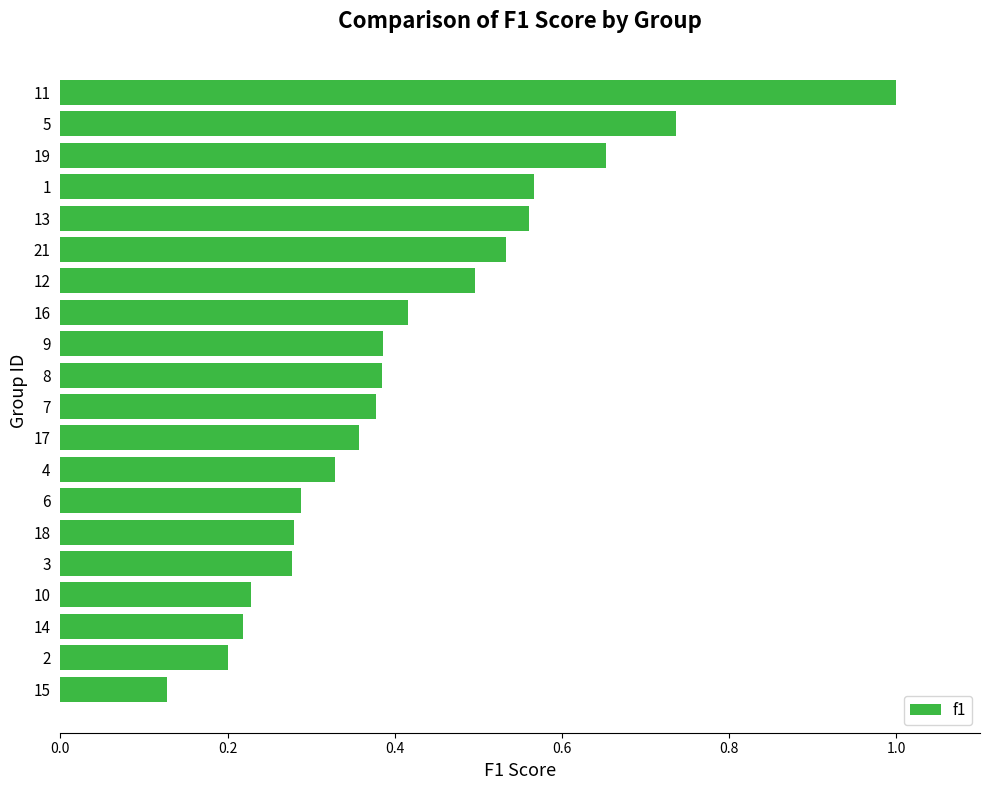

Which category has the highest value across all series?

11